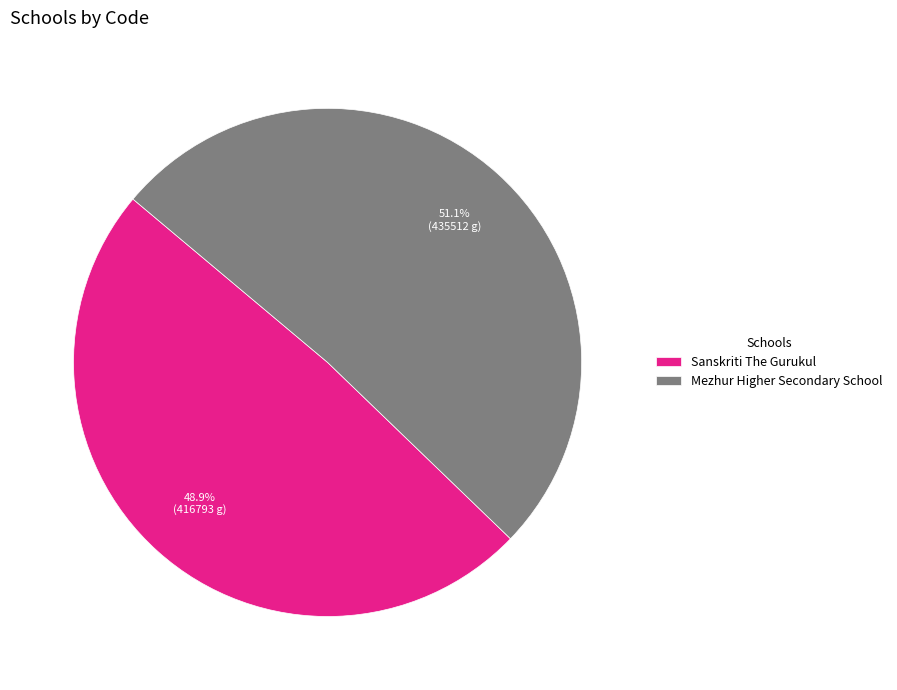

To the nearest percent, what is the difference between the Mezhur Higher Secondary School and Sanskriti The Gurukul slice percentages?

2%